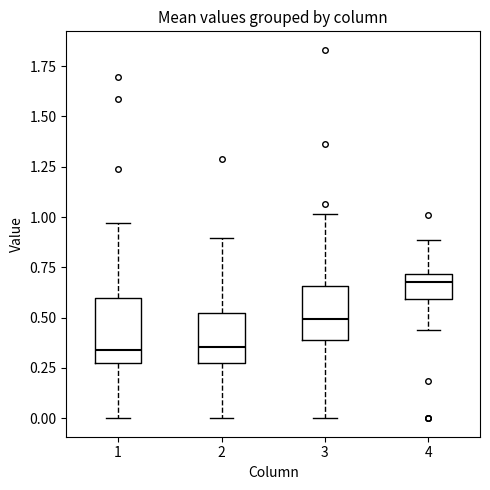

Which box's median line is the highest?

4